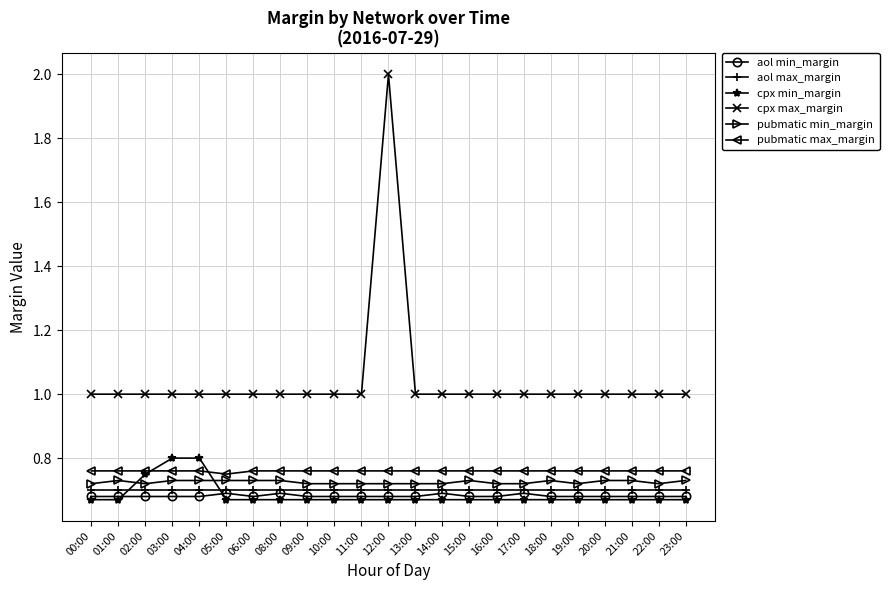

What is the sum of all cpx min_margin values?

15.8